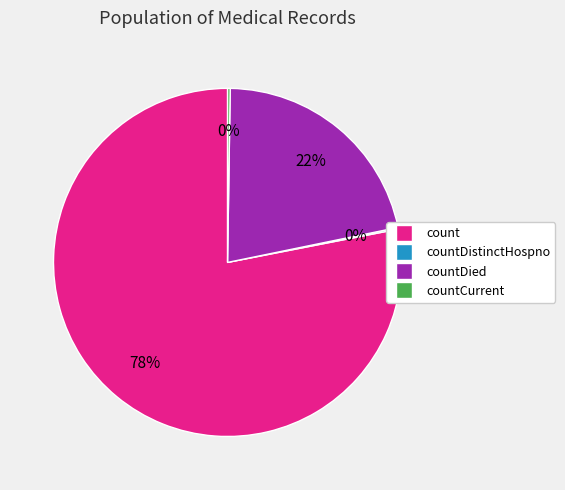

Does any single category account for the majority?

Yes